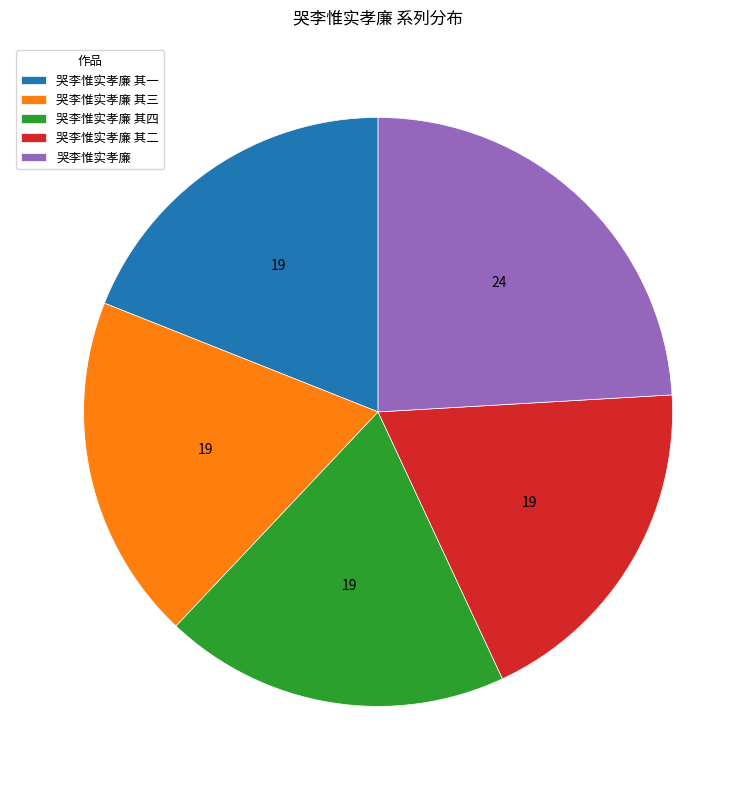

How many segments does this pie chart have?

5